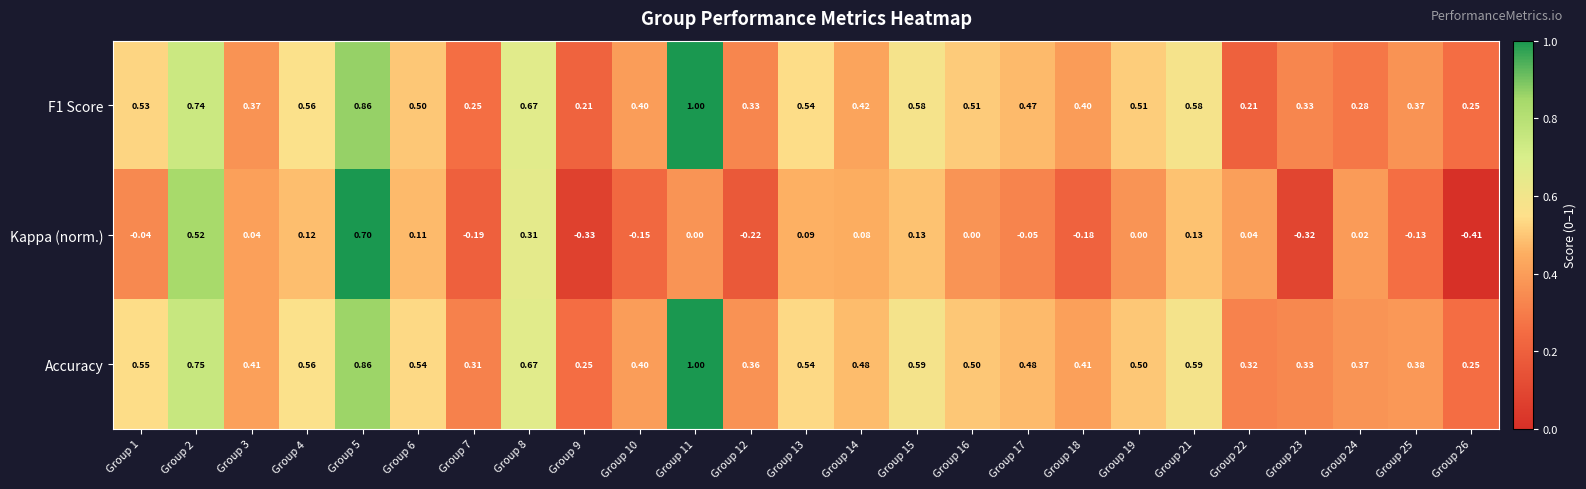

Which series has the widest spread of values?

Kappa (norm.)